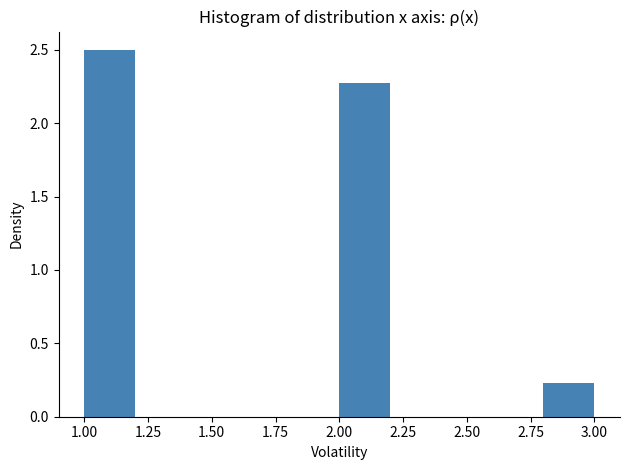

Reading left to right, transcribe this chart: for each bar, give the range it covers on the x-axis and its height. The values are not printed on the chart, so give them approximately, as read against the axis.

1.0 to 1.2: 2.50
1.2 to 1.4: 0
1.4 to 1.6: 0
1.6 to 1.8: 0
1.8 to 2.0: 0
2.0 to 2.2: 2.25
2.2 to 2.4: 0
2.4 to 2.6: 0
2.6 to 2.8: 0
2.8 to 3.0: 0.25